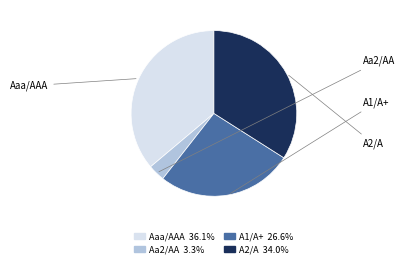

Is there any slice that represents more than half of the pie?

No